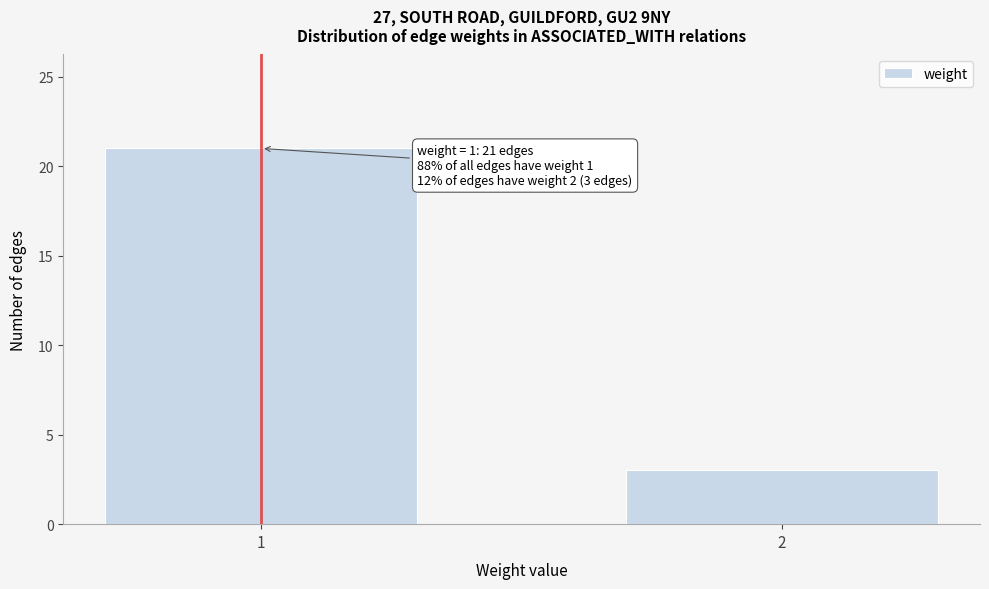

Reading left to right, what are all the values shown in this chart?

1=21	2=3